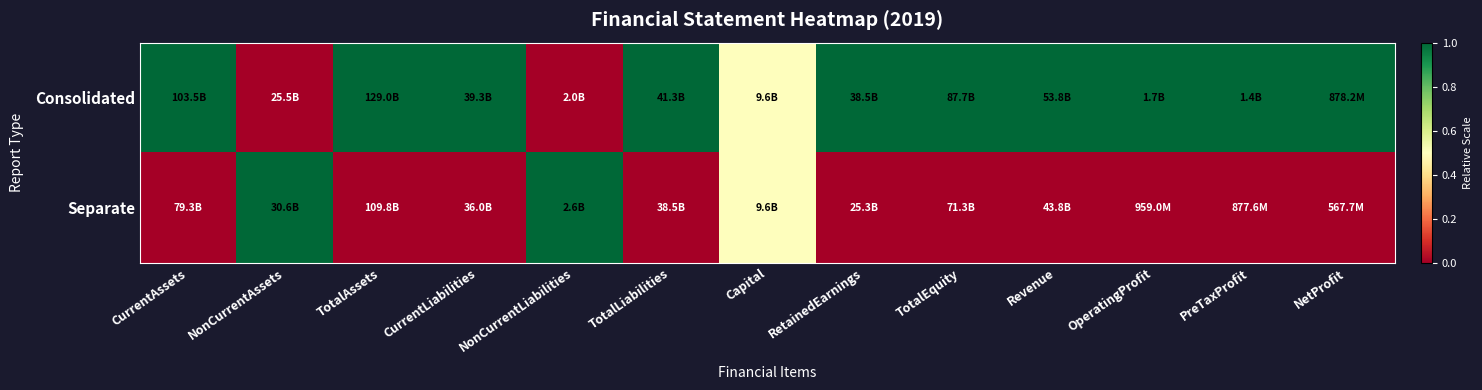

Which has a higher value, RetainedEarnings or CurrentLiabilities?

RetainedEarnings